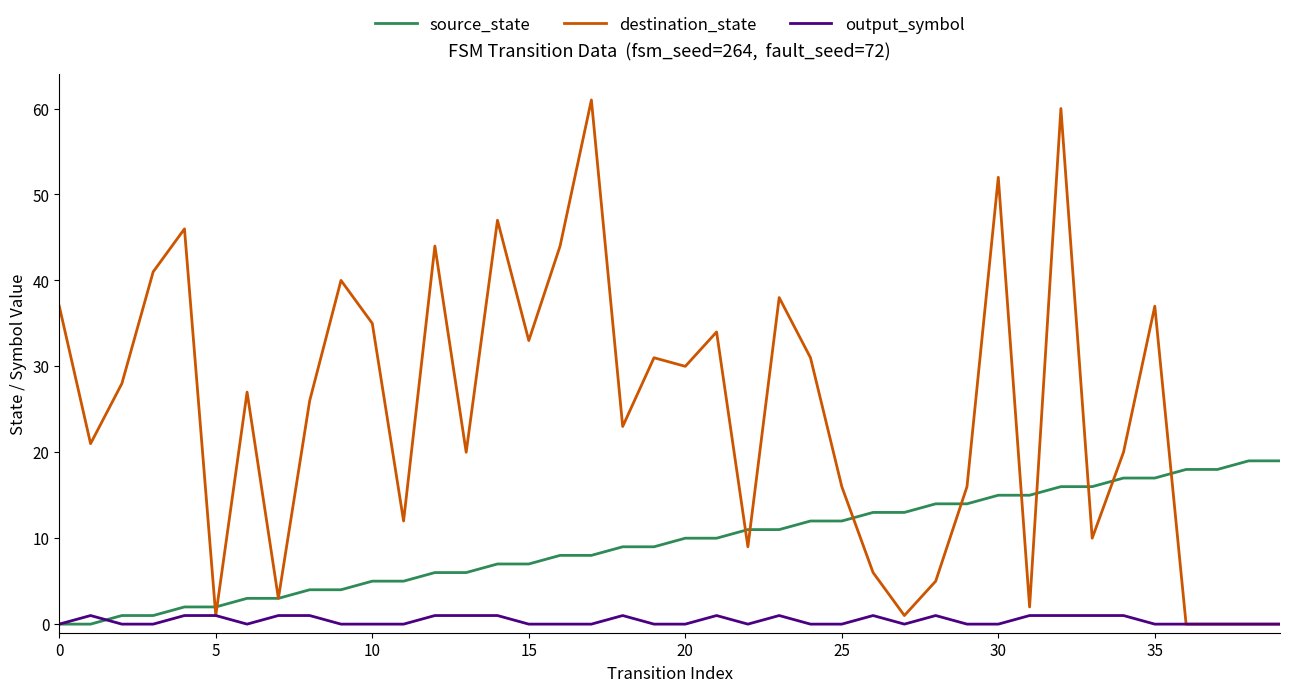

Which series has the largest total across all categories?

destination_state